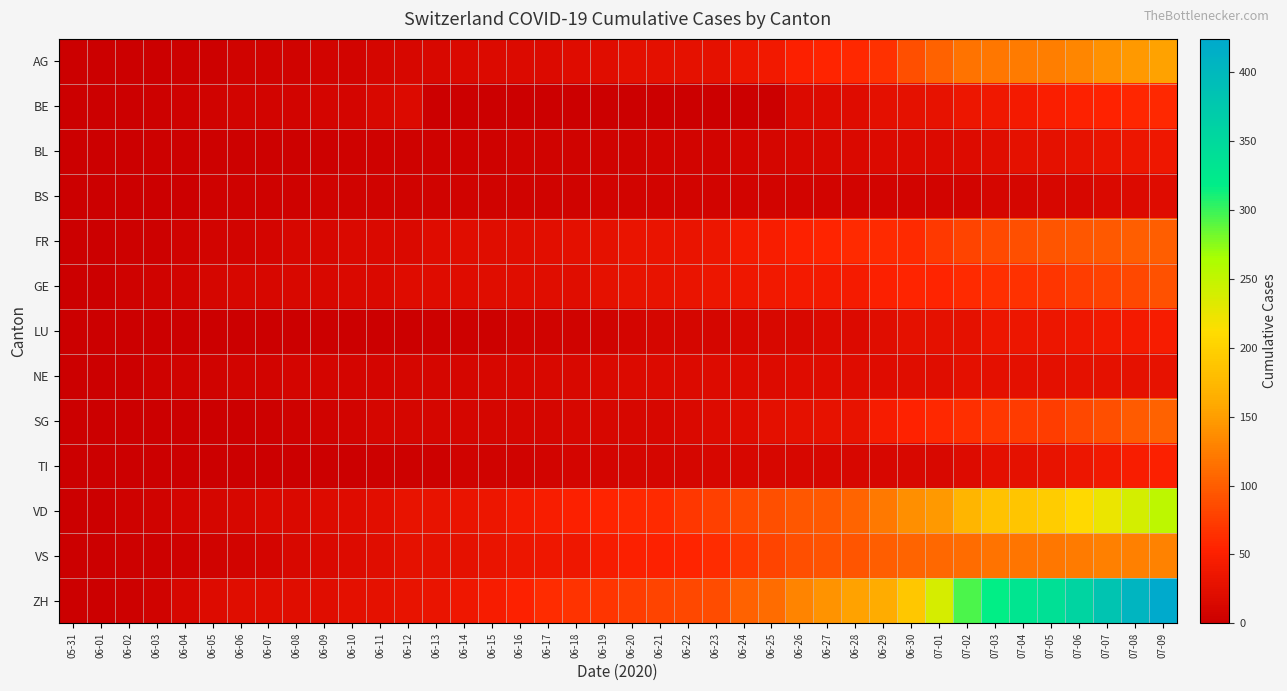

Reading left to right, what are all the values shown in this chart?

AG: 05-31=0	06-01=0	06-02=0	06-03=1	06-04=3	06-05=3	06-06=5	06-07=5	06-08=5	06-09=7	06-10=7	06-11=10	06-12=13	06-13=14	06-14=16	06-15=17	06-16=18	06-17=18	06-18=21	06-19=23	06-20=26	06-21=26	06-22=28	06-23=28	06-24=35	06-25=40	06-26=50	06-27=55	06-28=59	06-29=65	06-30=88	07-01=103	07-02=116	07-03=120	07-04=123	07-05=125	07-06=132	07-07=140	07-08=147	07-09=153
BE: 05-31=0	06-01=0	06-02=1	06-03=2	06-04=4	06-05=6	06-06=8	06-07=8	06-08=8	06-09=9	06-10=9	06-11=14	06-12=17	06-13=0	06-14=0	06-15=0	06-16=0	06-17=0	06-18=0	06-19=0	06-20=0	06-21=0	06-22=0	06-23=0	06-24=0	06-25=0	06-26=18	06-27=19	06-28=21	06-29=25	06-30=27	07-01=29	07-02=35	07-03=39	07-04=43	07-05=49	07-06=52	07-07=53	07-08=57	07-09=59
BL: 05-31=0	06-01=1	06-02=1	06-03=2	06-04=2	06-05=3	06-06=3	06-07=3	06-08=3	06-09=3	06-10=4	06-11=4	06-12=4	06-13=4	06-14=4	06-15=4	06-16=5	06-17=5	06-18=5	06-19=5	06-20=6	06-21=7	06-22=7	06-23=7	06-24=9	06-25=10	06-26=12	06-27=14	06-28=16	06-29=17	06-30=17	07-01=18	07-02=19	07-03=23	07-04=27	07-05=27	07-06=29	07-07=32	07-08=35	07-09=38
BS: 05-31=0	06-01=0	06-02=0	06-03=1	06-04=1	06-05=4	06-06=4	06-07=4	06-08=4	06-09=5	06-10=5	06-11=5	06-12=5	06-13=5	06-14=5	06-15=5	06-16=5	06-17=6	06-18=6	06-19=7	06-20=7	06-21=7	06-22=7	06-23=7	06-24=7	06-25=7	06-26=7	06-27=7	06-28=7	06-29=7	06-30=7	07-01=7	07-02=8	07-03=10	07-04=11	07-05=12	07-06=12	07-07=15	07-08=18	07-09=21
FR: 05-31=0	06-01=0	06-02=2	06-03=3	06-04=5	06-05=7	06-06=7	06-07=9	06-08=13	06-09=13	06-10=15	06-11=16	06-12=16	06-13=20	06-14=22	06-15=22	06-16=23	06-17=24	06-18=26	06-19=27	06-20=32	06-21=32	06-22=32	06-23=36	06-24=44	06-25=47	06-26=52	06-27=56	06-28=61	06-29=61	06-30=61	07-01=72	07-02=80	07-03=85	07-04=88	07-05=93	07-06=95	07-07=97	07-08=100	07-09=101
GE: 05-31=0	06-01=1	06-02=4	06-03=6	06-04=8	06-05=10	06-06=13	06-07=13	06-08=14	06-09=14	06-10=16	06-11=16	06-12=20	06-13=20	06-14=20	06-15=22	06-16=22	06-17=23	06-18=23	06-19=27	06-20=31	06-21=31	06-22=32	06-23=36	06-24=38	06-25=40	06-26=43	06-27=43	06-28=44	06-29=51	06-30=55	07-01=56	07-02=61	07-03=63	07-04=66	07-05=68	07-06=75	07-07=79	07-08=83	07-09=91
LU: 05-31=0	06-01=0	06-02=0	06-03=0	06-04=0	06-05=0	06-06=0	06-07=0	06-08=1	06-09=1	06-10=1	06-11=1	06-12=1	06-13=2	06-14=3	06-15=3	06-16=5	06-17=5	06-18=6	06-19=6	06-20=9	06-21=10	06-22=10	06-23=11	06-24=12	06-25=14	06-26=14	06-27=17	06-28=18	06-29=23	06-30=27	07-01=28	07-02=28	07-03=35	07-04=36	07-05=36	07-06=37	07-07=40	07-08=42	07-09=46
NE: 05-31=0	06-01=0	06-02=1	06-03=4	06-04=5	06-05=6	06-06=7	06-07=7	06-08=9	06-09=9	06-10=9	06-11=9	06-12=10	06-13=11	06-14=11	06-15=12	06-16=13	06-17=14	06-18=14	06-19=16	06-20=17	06-21=18	06-22=18	06-23=19	06-24=19	06-25=19	06-26=20	06-27=20	06-28=20	06-29=21	06-30=23	07-01=23	07-02=25	07-03=26	07-04=26	07-05=26	07-06=27	07-07=27	07-08=27	07-09=29
SG: 05-31=0	06-01=0	06-02=0	06-03=0	06-04=0	06-05=1	06-06=1	06-07=2	06-08=4	06-09=5	06-10=8	06-11=10	06-12=10	06-13=10	06-14=10	06-15=11	06-16=11	06-17=11	06-18=12	06-19=12	06-20=13	06-21=13	06-22=16	06-23=19	06-24=21	06-25=25	06-26=27	06-27=29	06-28=30	06-29=46	06-30=54	07-01=58	07-02=64	07-03=70	07-04=73	07-05=76	07-06=83	07-07=89	07-08=98	07-09=104
TI: 05-31=0	06-01=0	06-02=0	06-03=0	06-04=1	06-05=1	06-06=1	06-07=1	06-08=1	06-09=1	06-10=1	06-11=2	06-12=2	06-13=3	06-14=6	06-15=6	06-16=6	06-17=8	06-18=9	06-19=9	06-20=10	06-21=10	06-22=11	06-23=12	06-24=12	06-25=12	06-26=12	06-27=12	06-28=12	06-29=13	06-30=14	07-01=14	07-02=19	07-03=26	07-04=27	07-05=31	07-06=36	07-07=40	07-08=48	07-09=50
VD: 05-31=0	06-01=0	06-02=4	06-03=6	06-04=9	06-05=11	06-06=13	06-07=15	06-08=16	06-09=19	06-10=20	06-11=24	06-12=31	06-13=31	06-14=32	06-15=35	06-16=43	06-17=48	06-18=50	06-19=56	06-20=58	06-21=60	06-22=71	06-23=77	06-24=86	06-25=89	06-26=95	06-27=97	06-28=105	06-29=121	06-30=138	07-01=147	07-02=172	07-03=185	07-04=188	07-05=195	07-06=208	07-07=224	07-08=240	07-09=252
VS: 05-31=0	06-01=1	06-02=2	06-03=2	06-04=4	06-05=6	06-06=7	06-07=9	06-08=14	06-09=15	06-10=19	06-11=23	06-12=27	06-13=27	06-14=27	06-15=32	06-16=36	06-17=37	06-18=38	06-19=46	06-20=50	06-21=52	06-22=56	06-23=62	06-24=72	06-25=80	06-26=88	06-27=92	06-28=93	06-29=101	06-30=105	07-01=108	07-02=112	07-03=116	07-04=118	07-05=120	07-06=123	07-07=126	07-08=126	07-09=128
ZH: 05-31=0	06-01=0	06-02=2	06-03=5	06-04=13	06-05=19	06-06=23	06-07=23	06-08=23	06-09=23	06-10=26	06-11=28	06-12=30	06-13=33	06-14=38	06-15=45	06-16=52	06-17=62	06-18=67	06-19=68	06-20=75	06-21=80	06-22=83	06-23=87	06-24=103	06-25=111	06-26=130	06-27=142	06-28=153	06-29=162	06-30=190	07-01=238	07-02=294	07-03=317	07-04=330	07-05=338	07-06=357	07-07=382	07-08=405	07-09=424